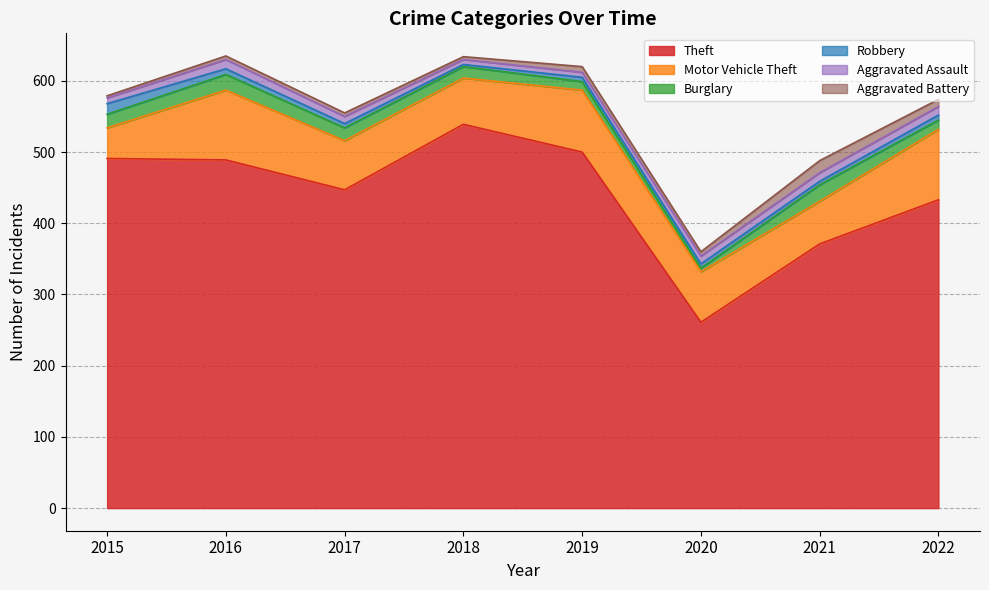

How many interior local peaks does the Aggravated Battery series have?

2